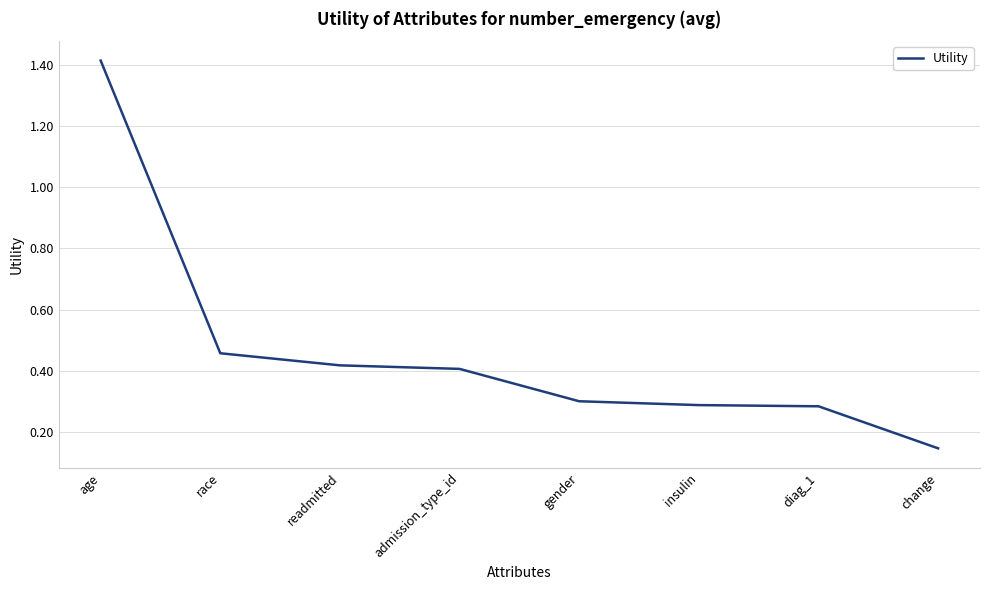

True or false: the data shows 0.7 at readmitted.

False